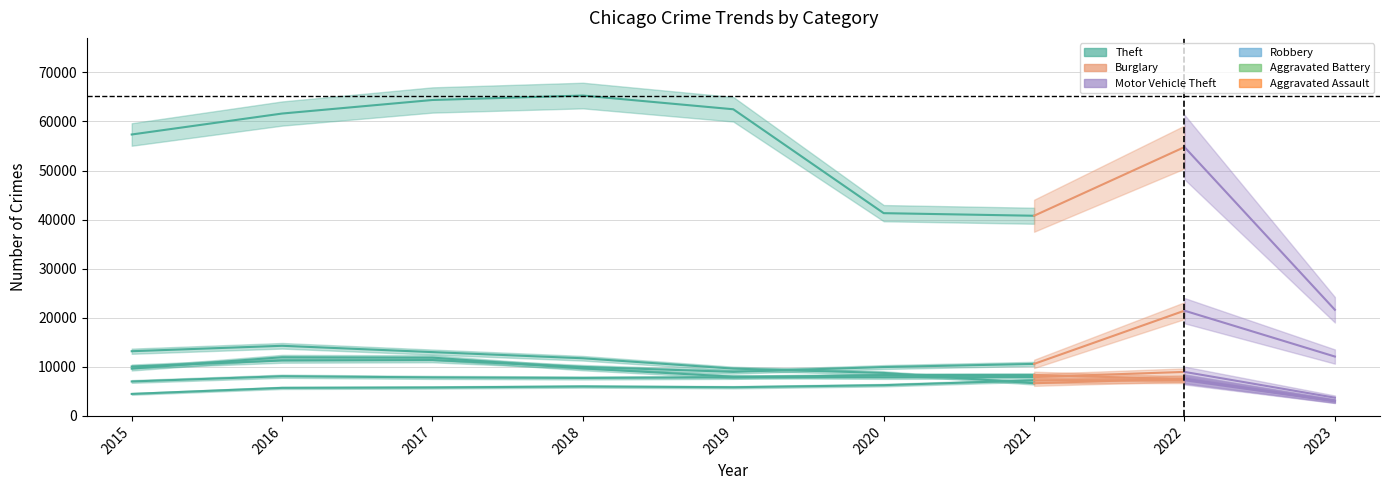

Read the Burglary value at 2022, to the nearest 100.

7600